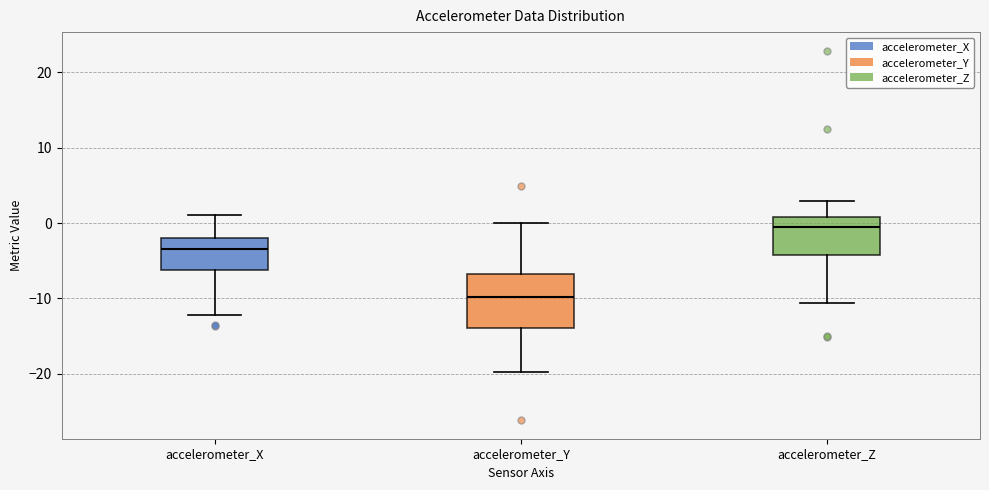

Which box's median line is the highest?

accelerometer_Z